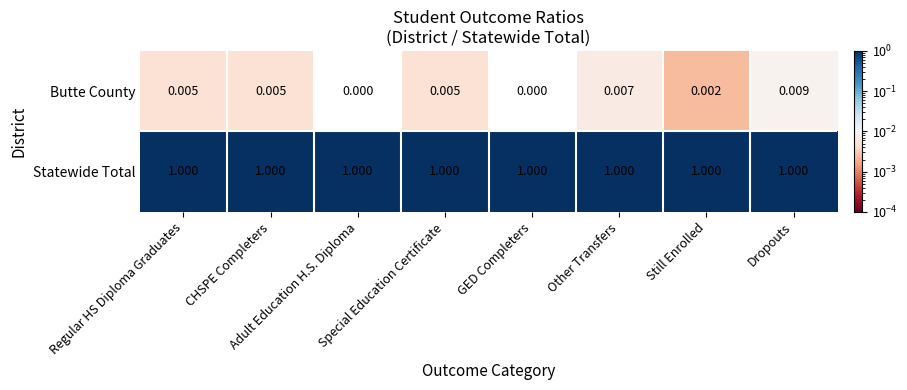

Rank the series by their average value, from lowest to highest.

Butte County, Statewide Total